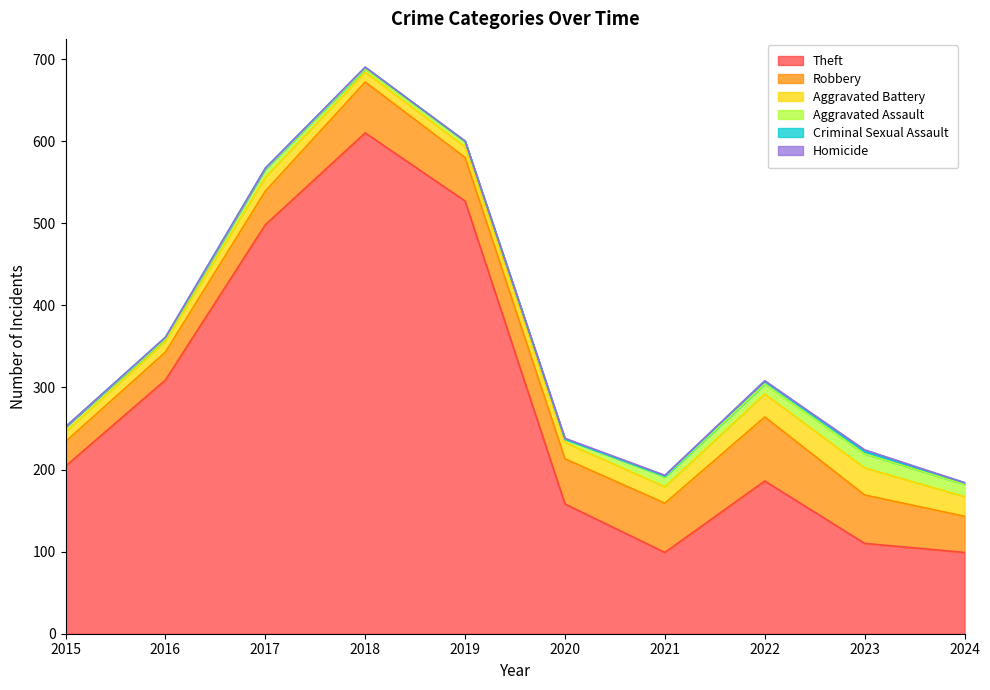

At which category does Aggravated Battery reach its first local peak?

2017